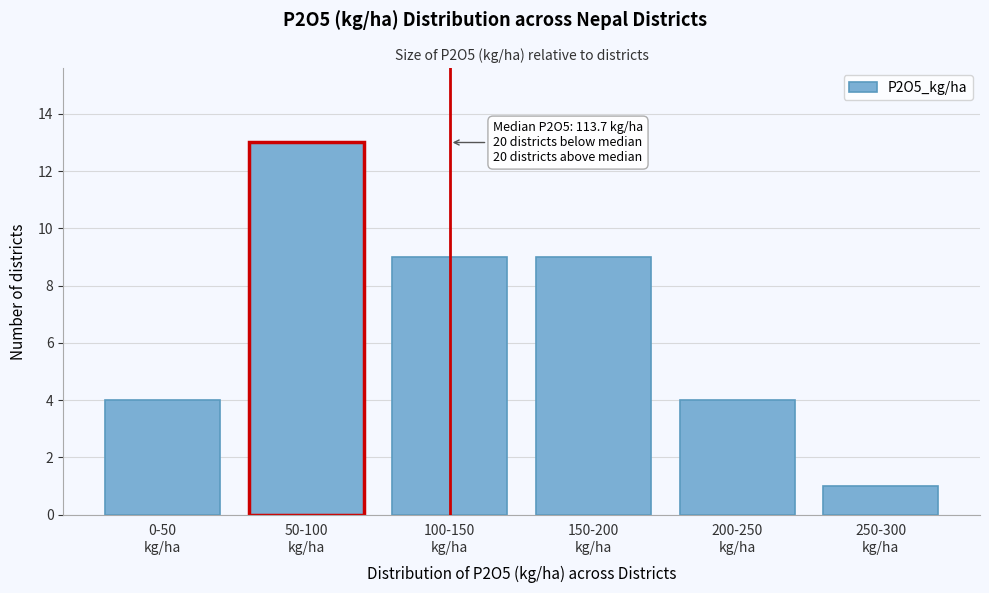

Reading left to right, list all the values displayed in this chart.

4	13	9	9	4	1